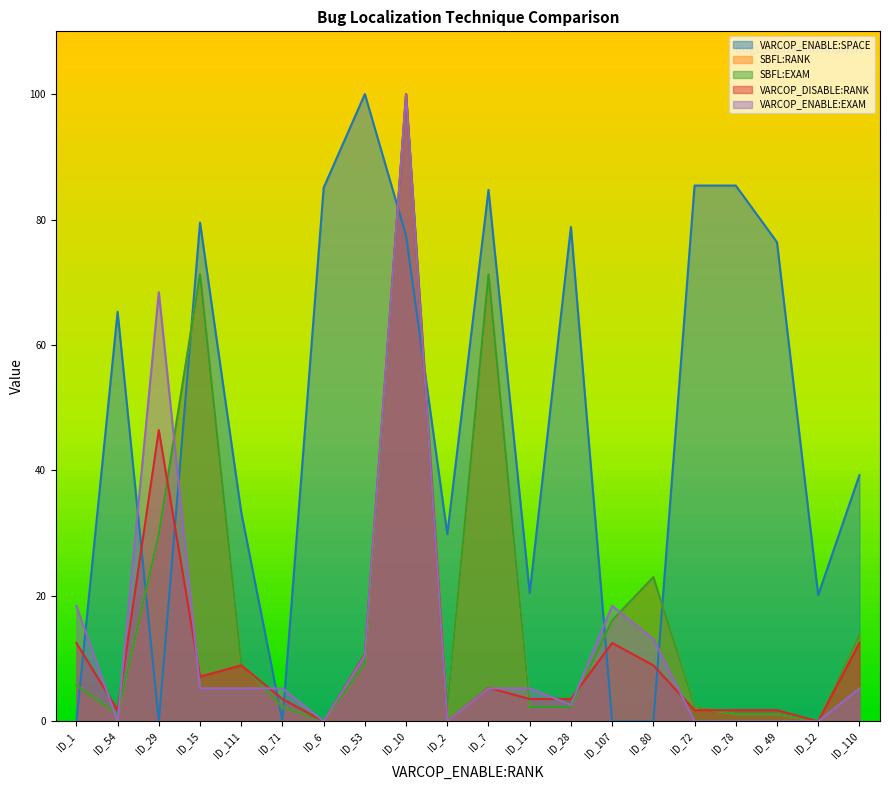

After their last crossing, which series has the higher values: VARCOP_ENABLE:SPACE or VARCOP_DISABLE:RANK?

VARCOP_ENABLE:SPACE